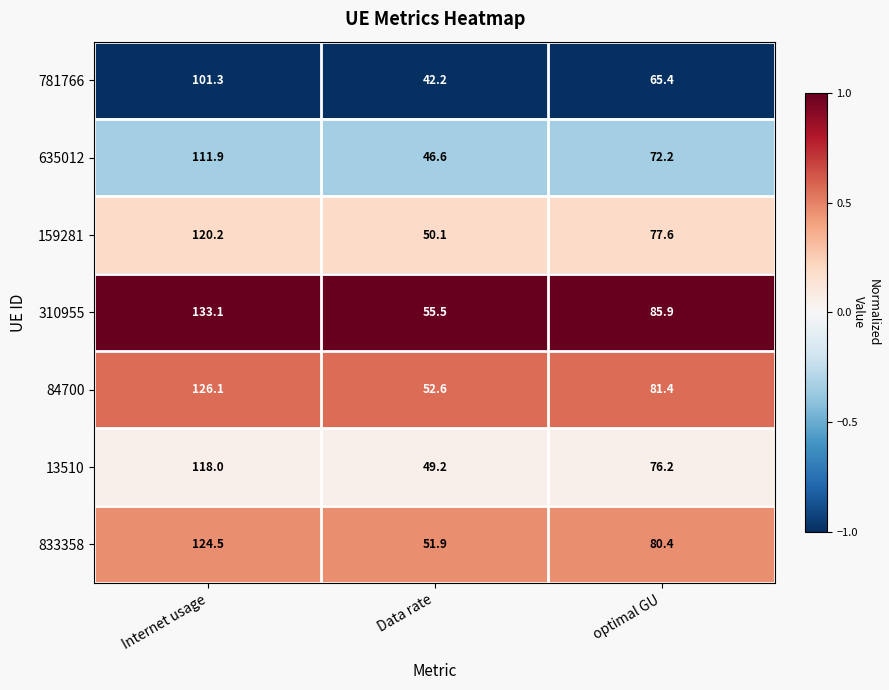

Rank the series by their maximum value, from lowest to highest.

781766, 635012, 13510, 159281, 833358, 84700, 310955